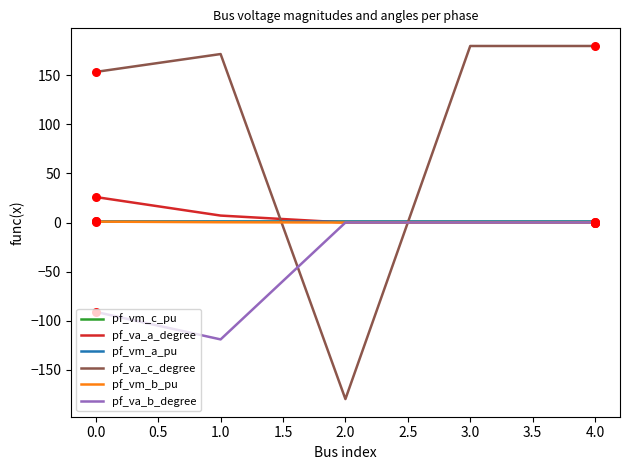

Which series has the largest total across all categories?

pf_va_c_degree